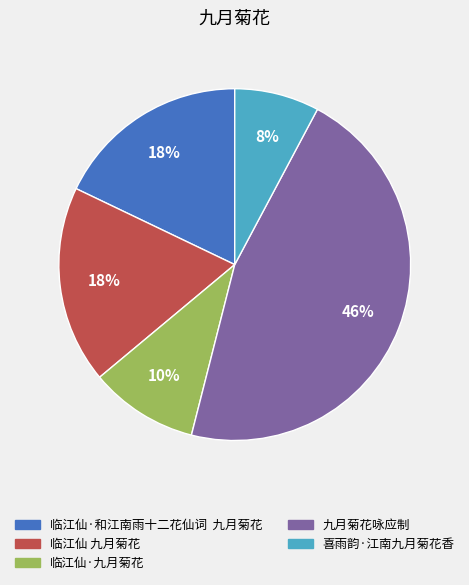

To the nearest percent, what is the average slice percentage?

20%